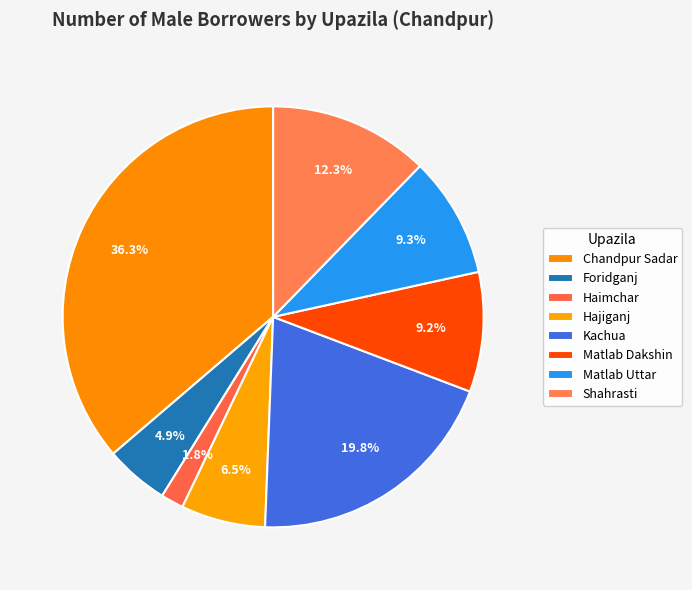

Combined, what portion of the pie is Matlab Dakshin and Shahrasti?

21.5%